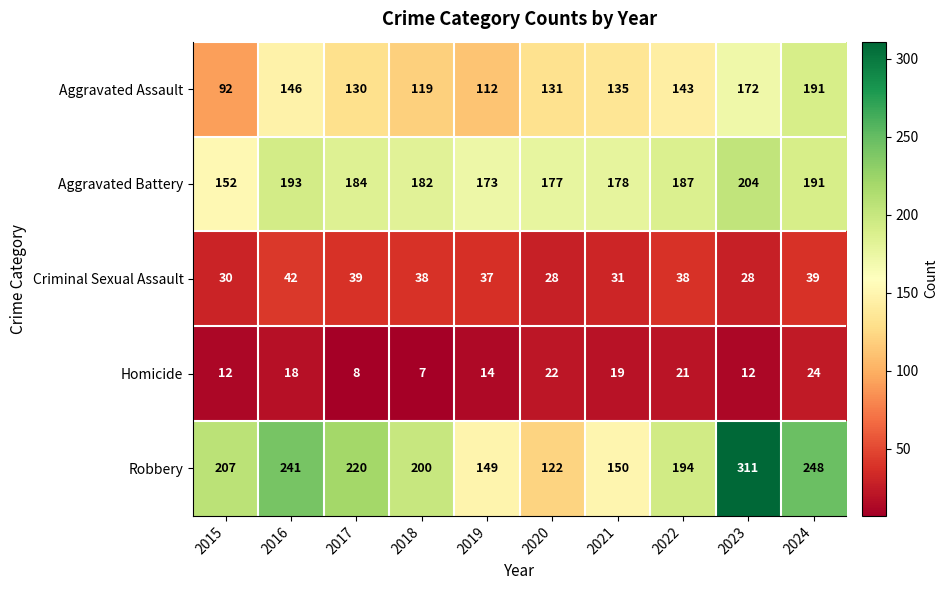

What is the difference between the second highest and second lowest values in the Aggravated Assault series?

60